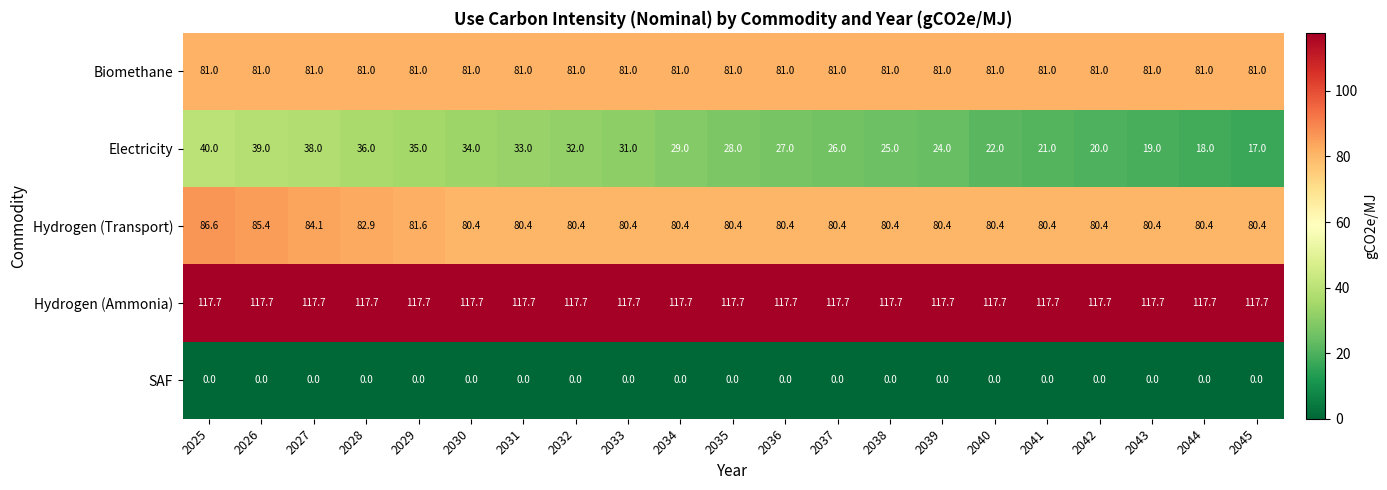

What is the approximate value of Electricity at 2035?

28.0